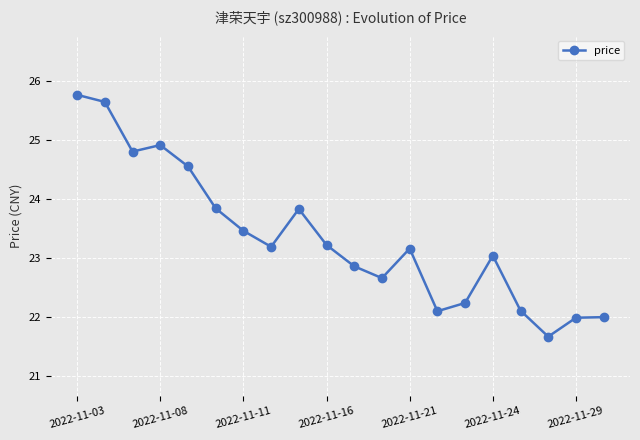

What is the greatest value displayed?

25.8